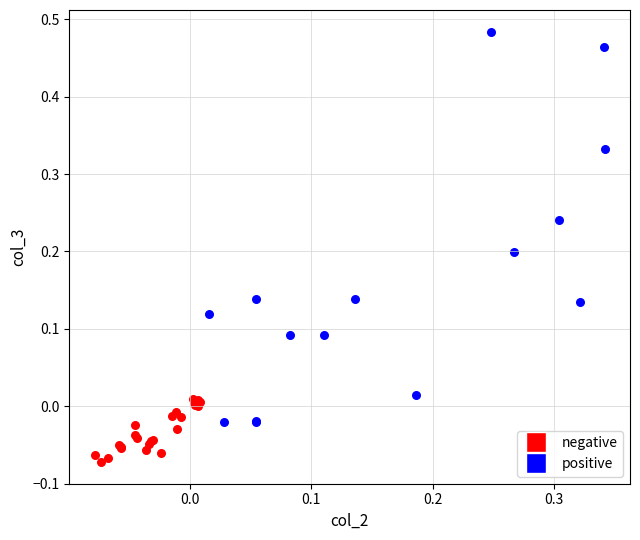

Which series contains the highest Y value?

positive